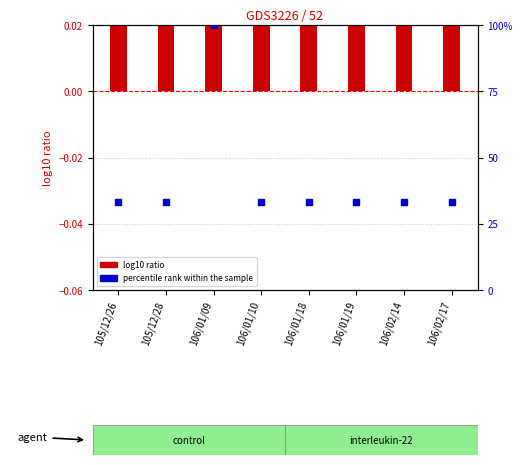

Which series has the largest total across all categories?

percentile rank within the sample